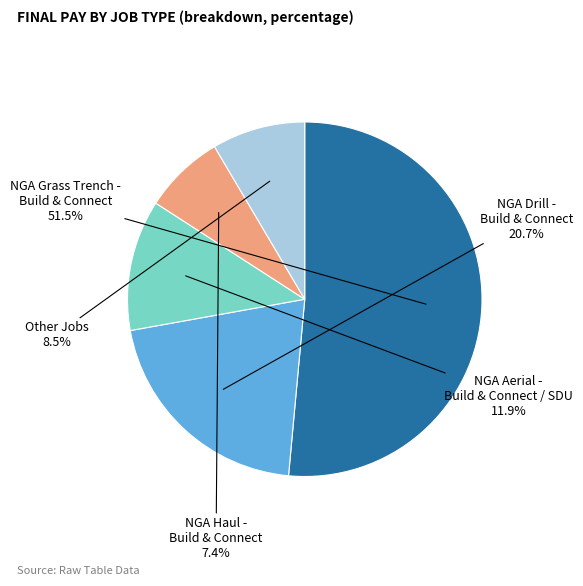

Is it true that NGA Drill - Build & Connect is 21% of the pie?

True